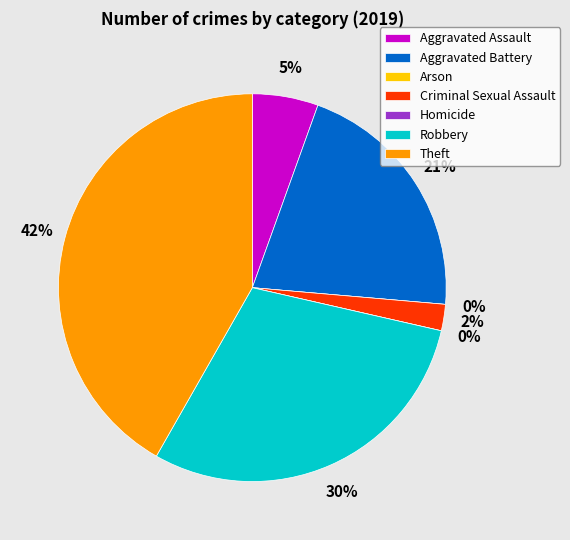

True or false: Aggravated Battery accounts for 16% of the total.

False